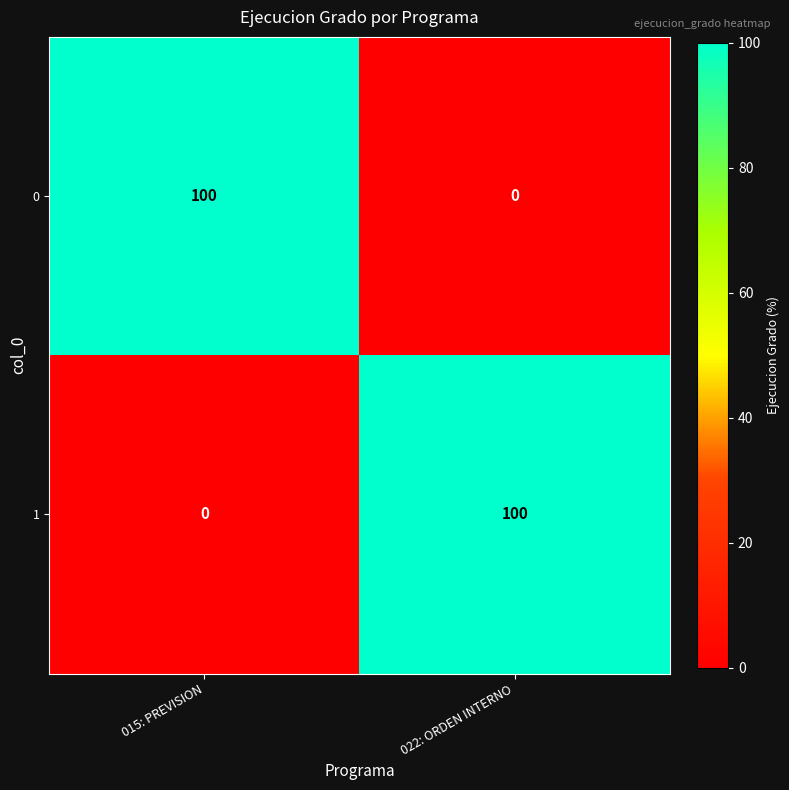

What is the sum of the 0 values at 022: ORDEN INTERNO and 015: PREVISION?

100